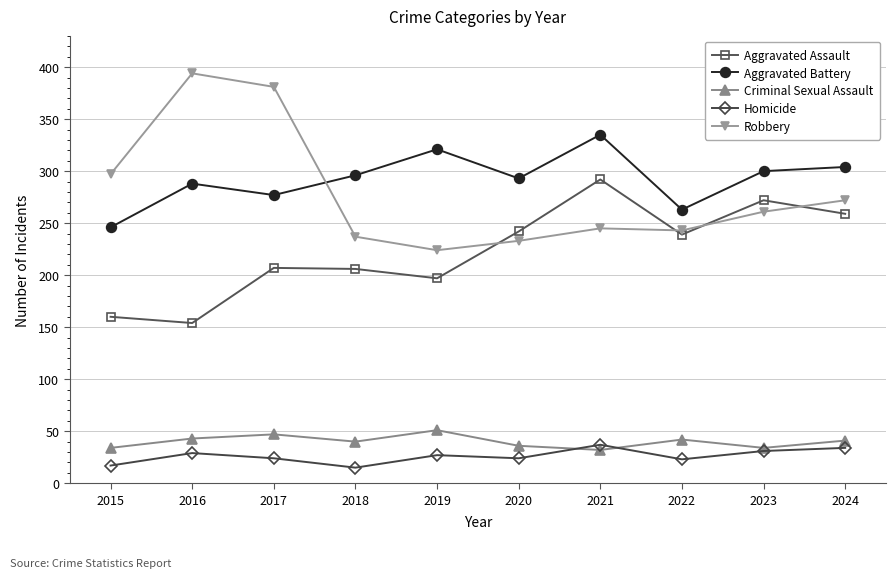

True or false: Robbery has more than 0 points higher than both neighbors.

True